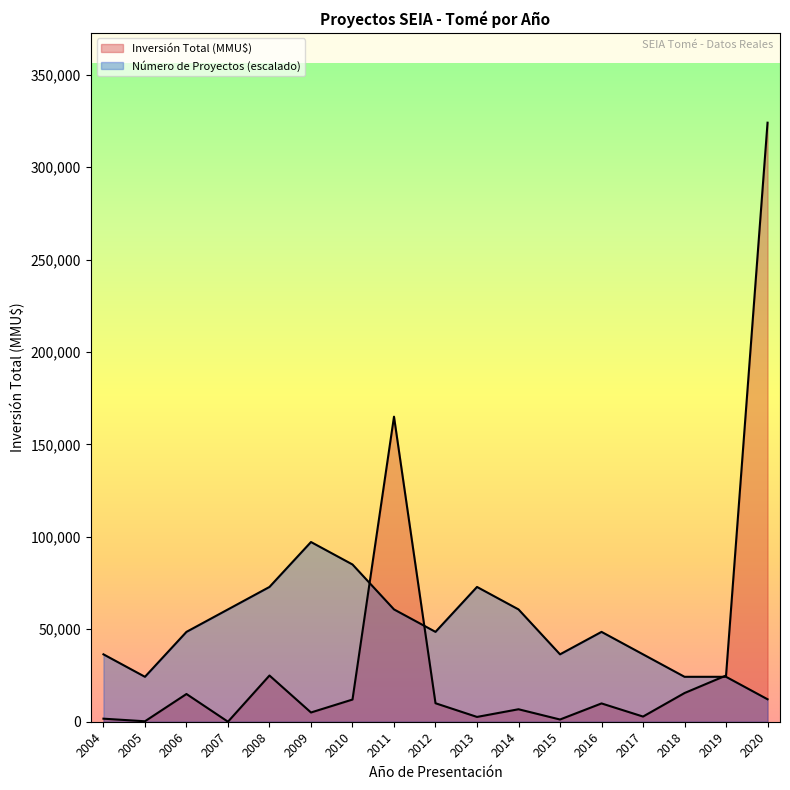

What is the difference between the maximum and minimum values in the Número de Proyectos series?

85055.2